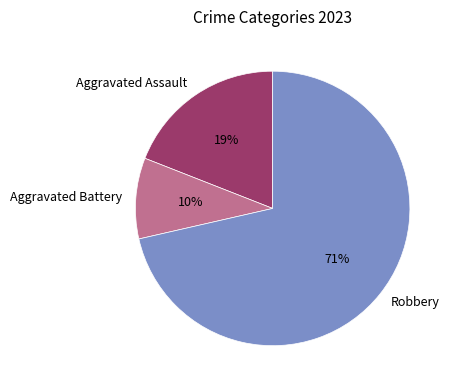

Rank the categories by value from lowest to highest.

Aggravated Battery, Aggravated Assault, Robbery